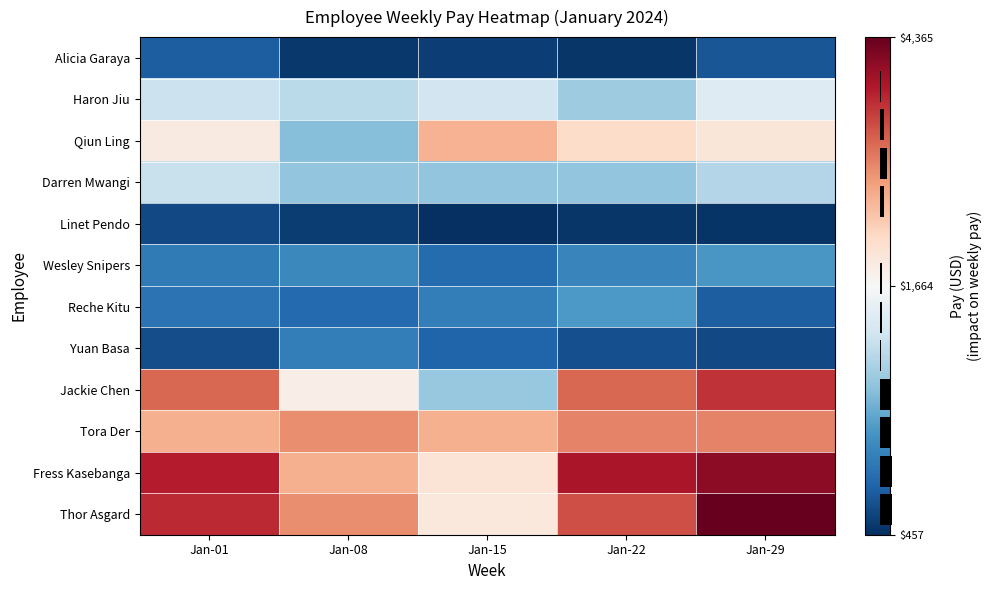

The value of Alicia Garaya at Jan-01 is 452.5. True or false?

False